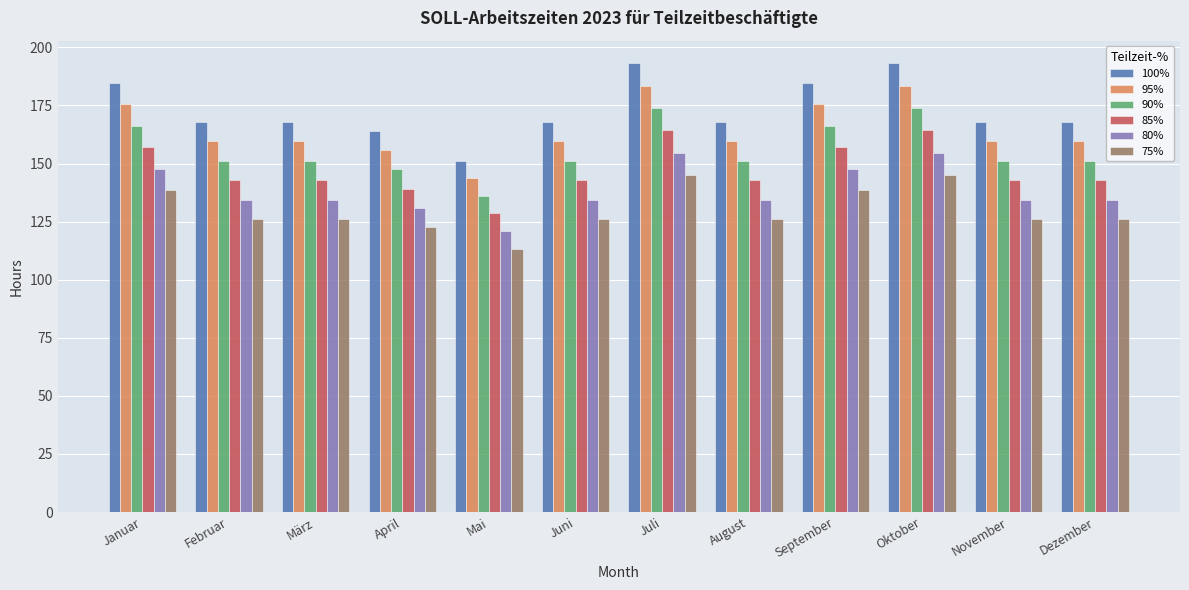

Is it true that 85% equals 142.8 at Dezember?

True